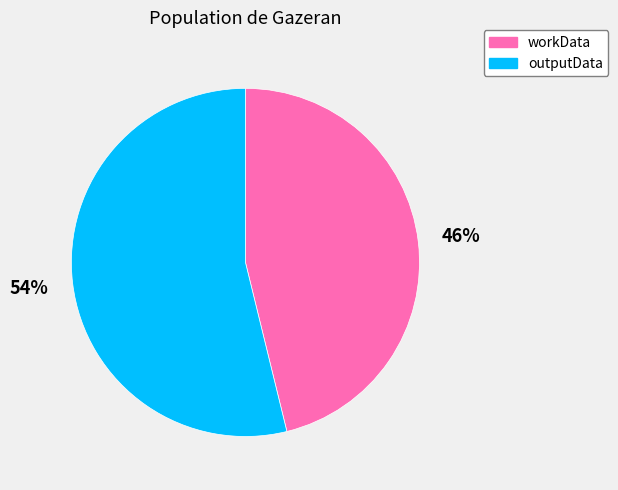

Which slice is the largest?

outputData